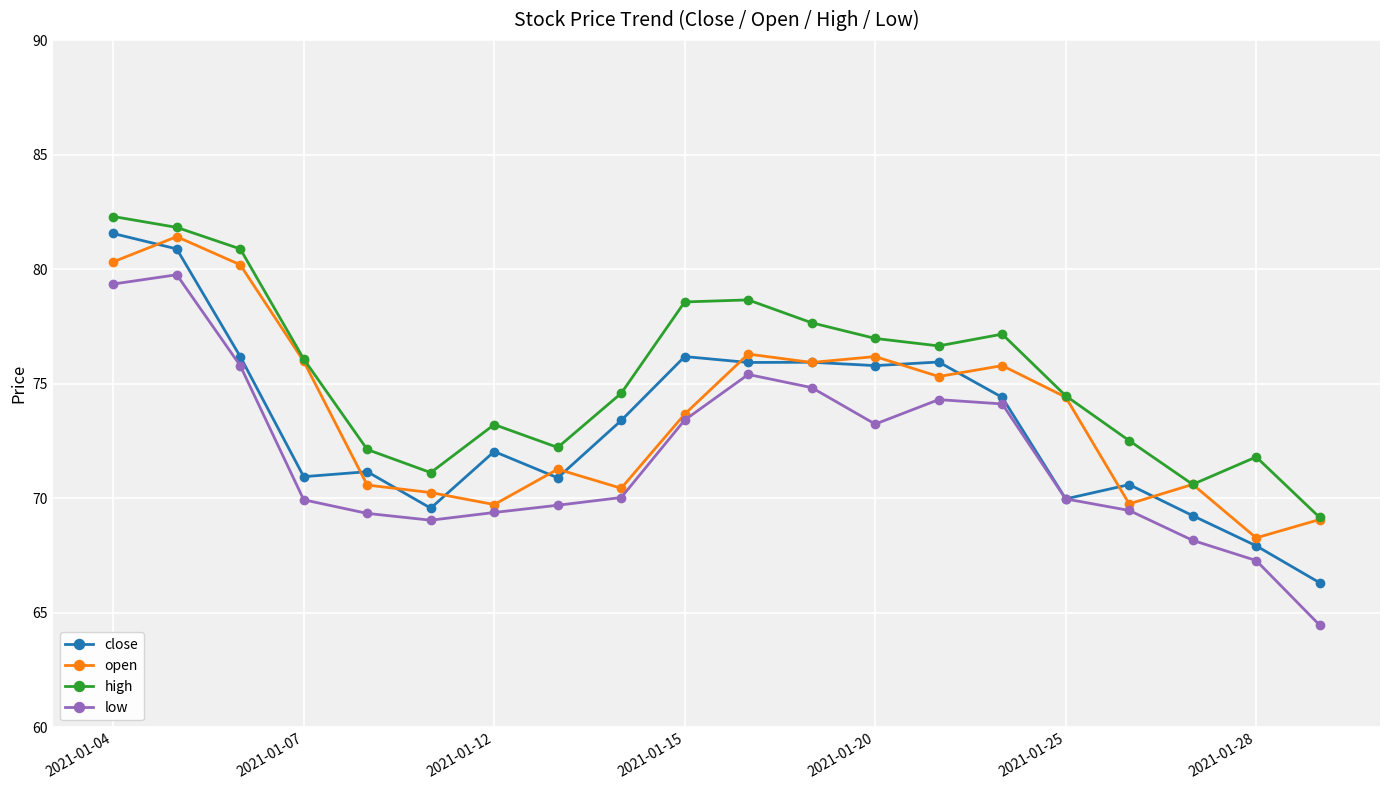

What is the minimum value for low?

64.5